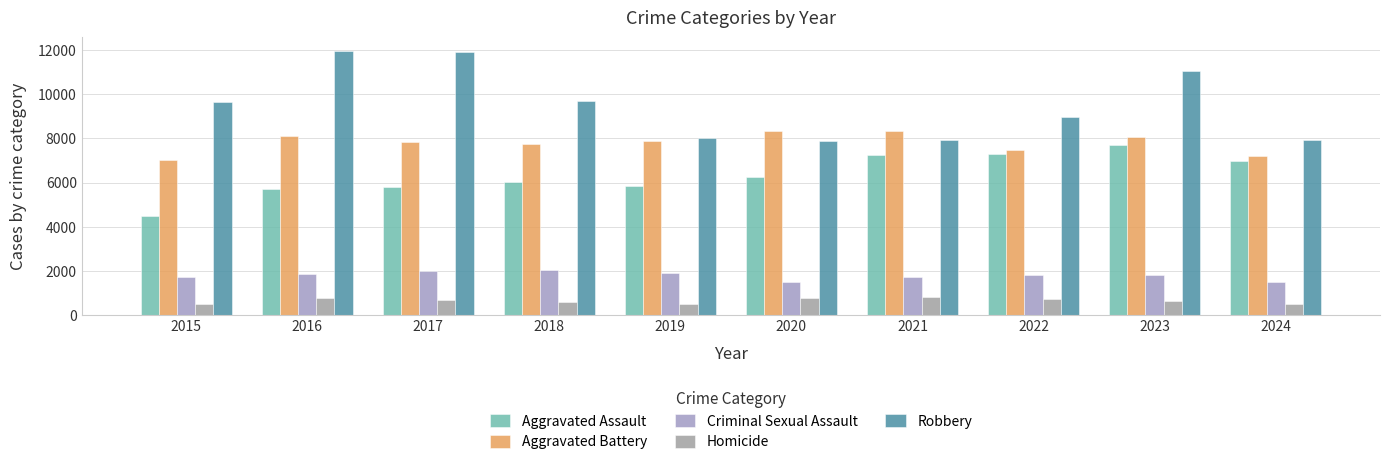

At which label is Aggravated Assault closest to 6095?

2018